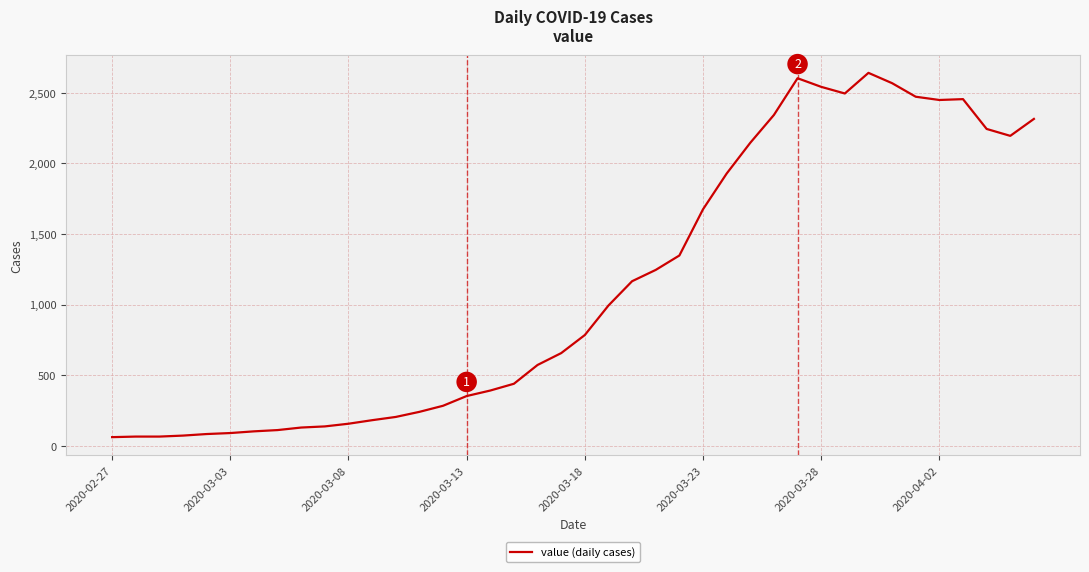

What is the smallest value displayed?

61